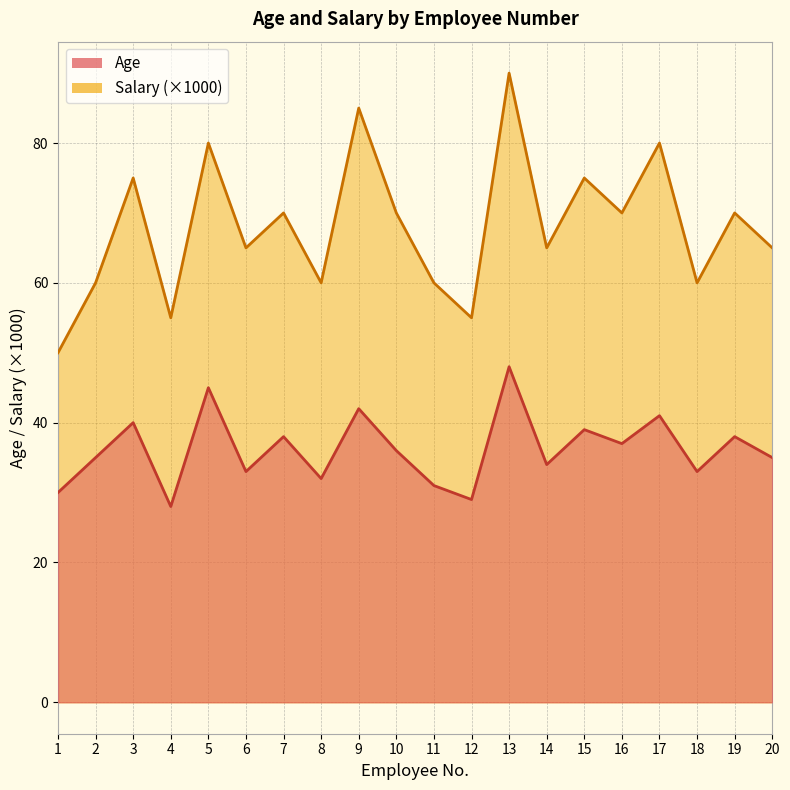

Reading left to right, transcribe all the data shown in this chart.

Age: 1=30	2=35	3=40	4=28	5=45	6=33	7=38	8=32	9=42	10=36	11=31	12=29	13=48	14=34	15=39	16=37	17=41	18=33	19=38	20=35
Salary: 1=50	2=60	3=75	4=55	5=80	6=65	7=70	8=60	9=85	10=70	11=60	12=55	13=90	14=65	15=75	16=70	17=80	18=60	19=70	20=65